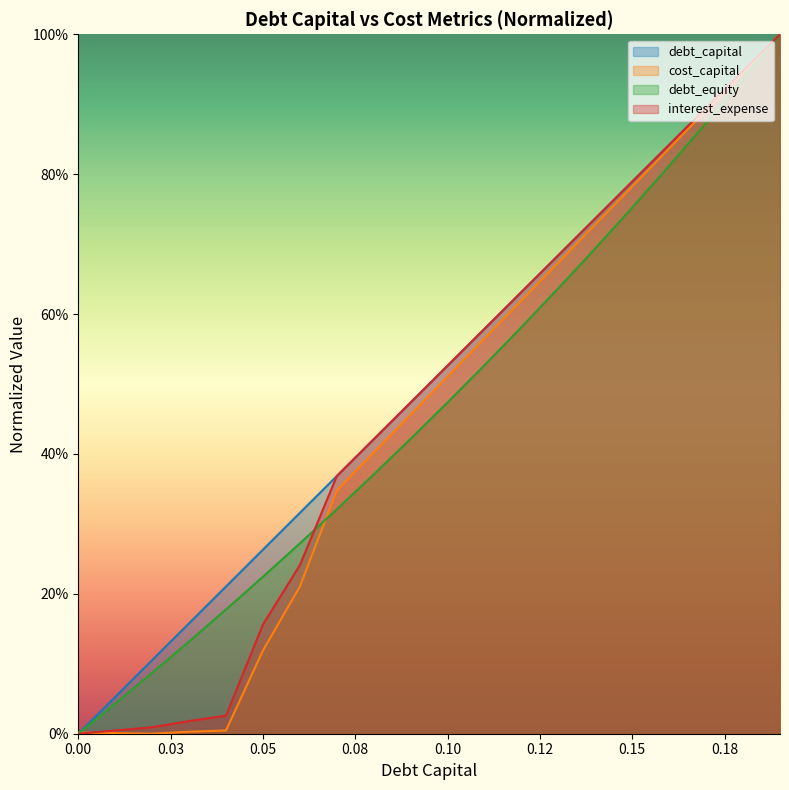

At which category is the sum across all series the highest?

0.19